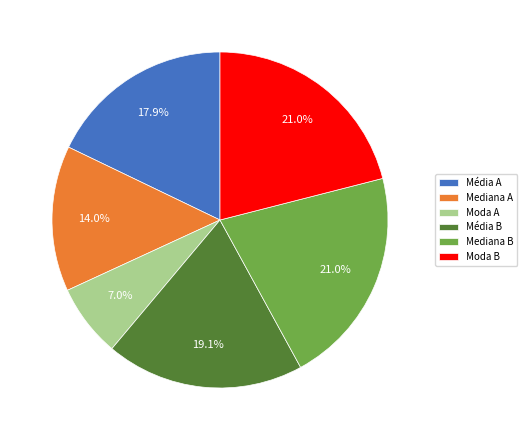

Between Média B and Média A, which is larger?

Média B